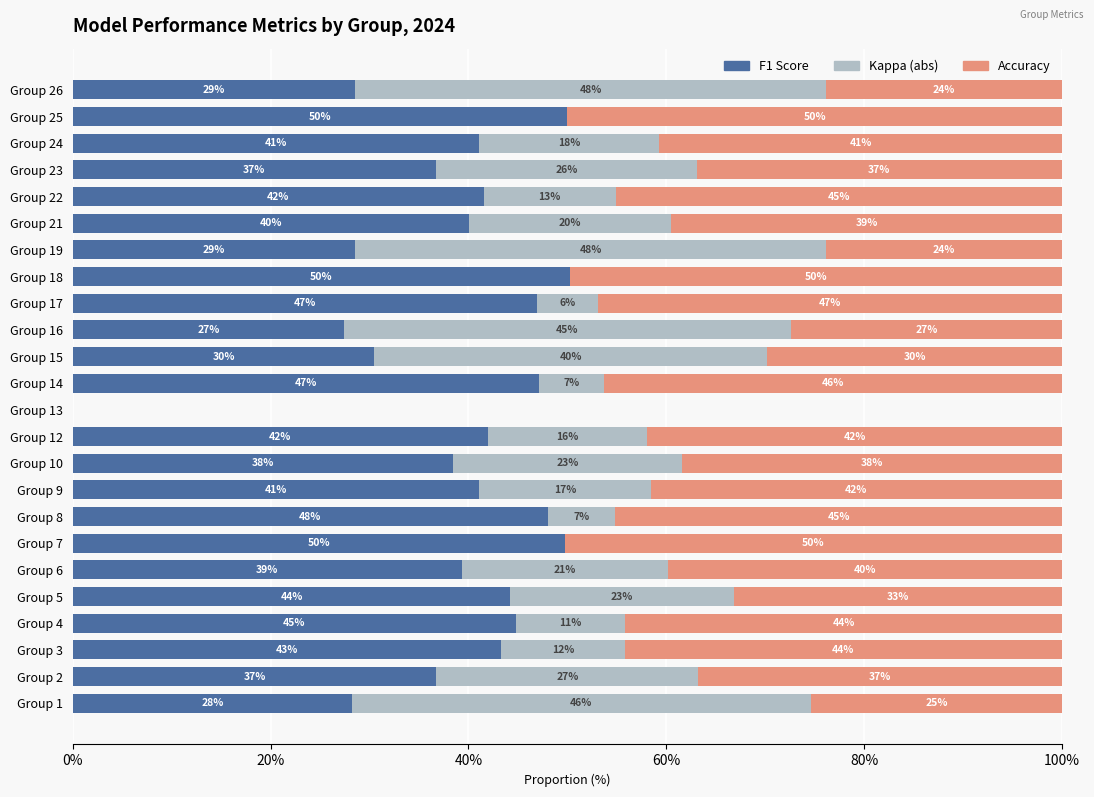

What is the total value across all series at Group 22?

100.0